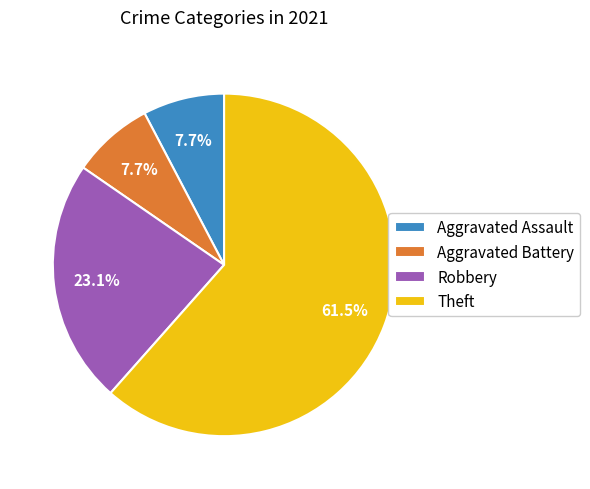

To the nearest percent, what is the difference between the largest and smallest slice percentages?

54%